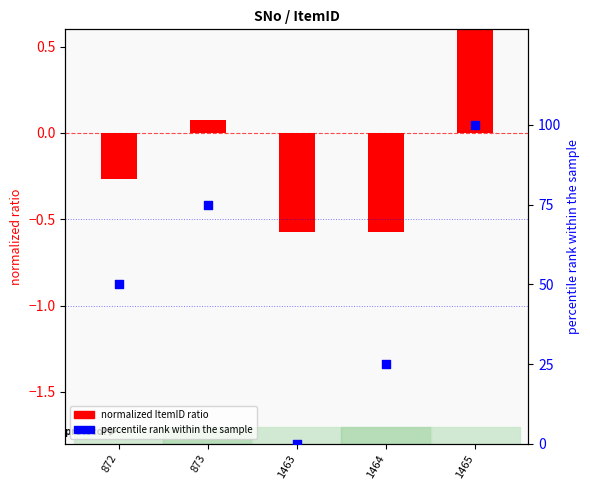

Which series contains the lowest Y value?

normalized ItemID ratio